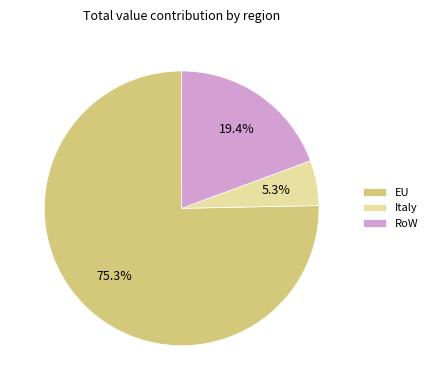

Do Italy and RoW together represent more than half of the pie?

No